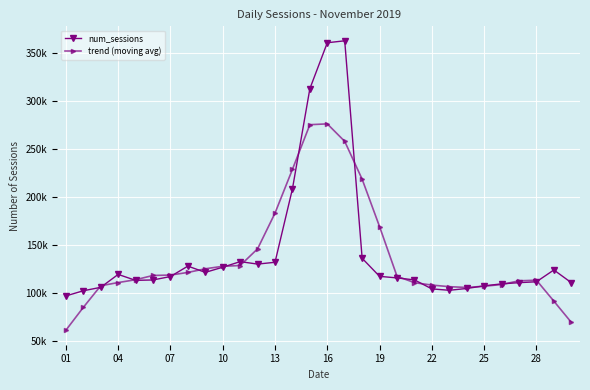

True or false: num_sessions and trend (moving avg) cross at least once.

True